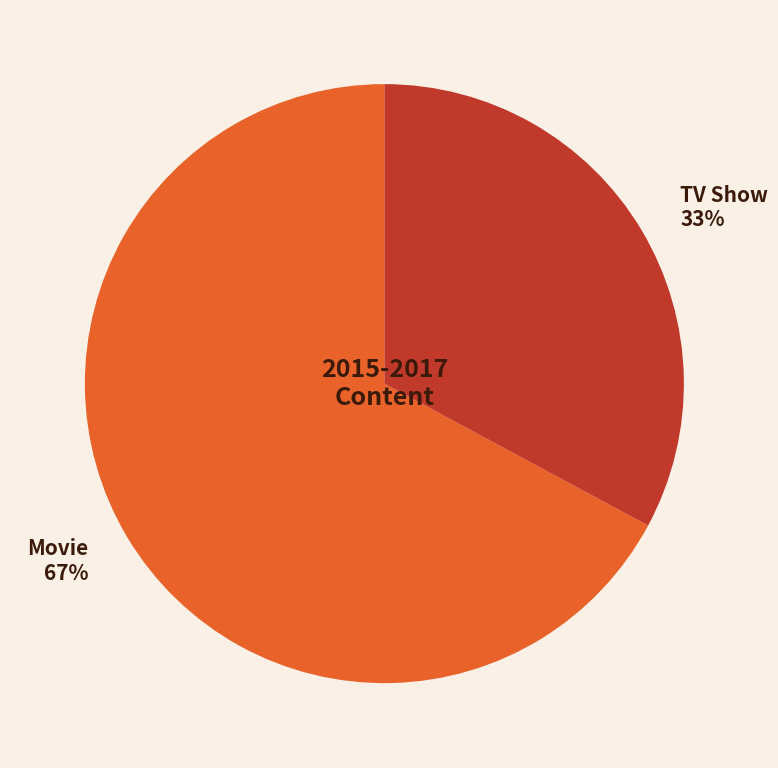

To the nearest percent, what portion does Movie represent?

67%